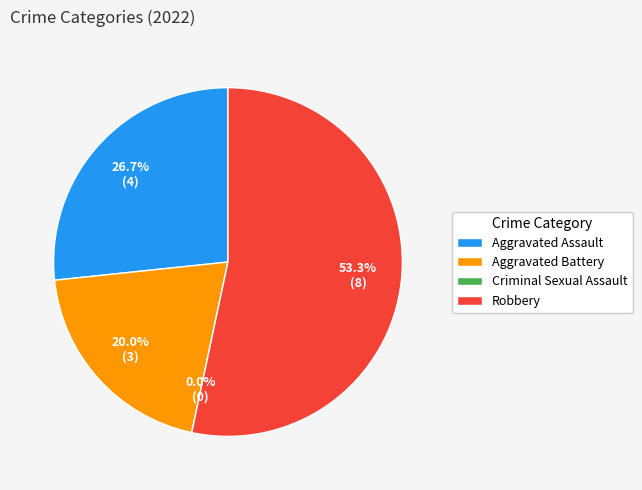

Is it true that Robbery is 59% of the pie?

False